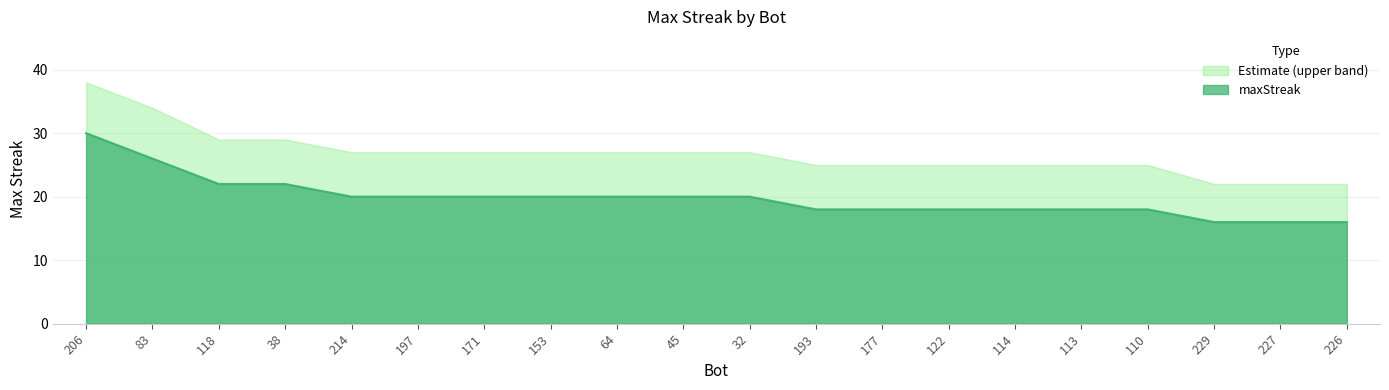

What is the minimum value shown in the chart?

16